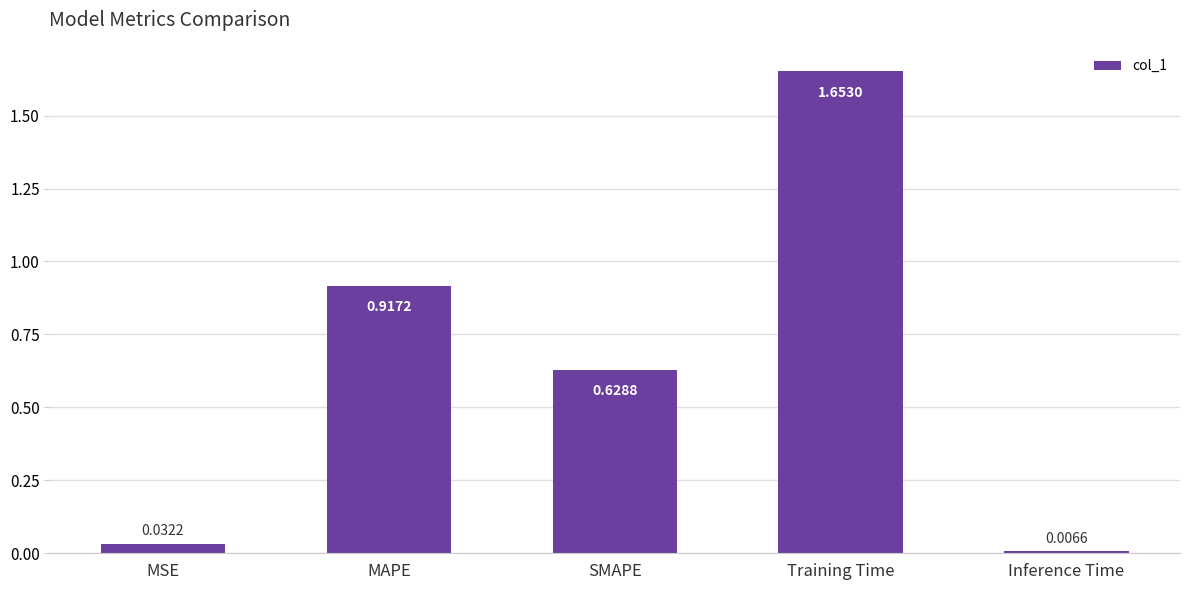

What is the sum of the values at Training Time and MAPE?

2.6